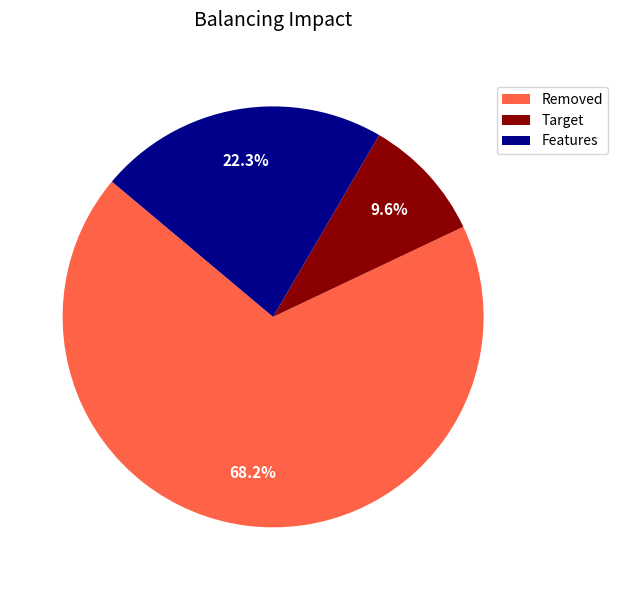

Is there any slice that represents more than half of the pie?

Yes